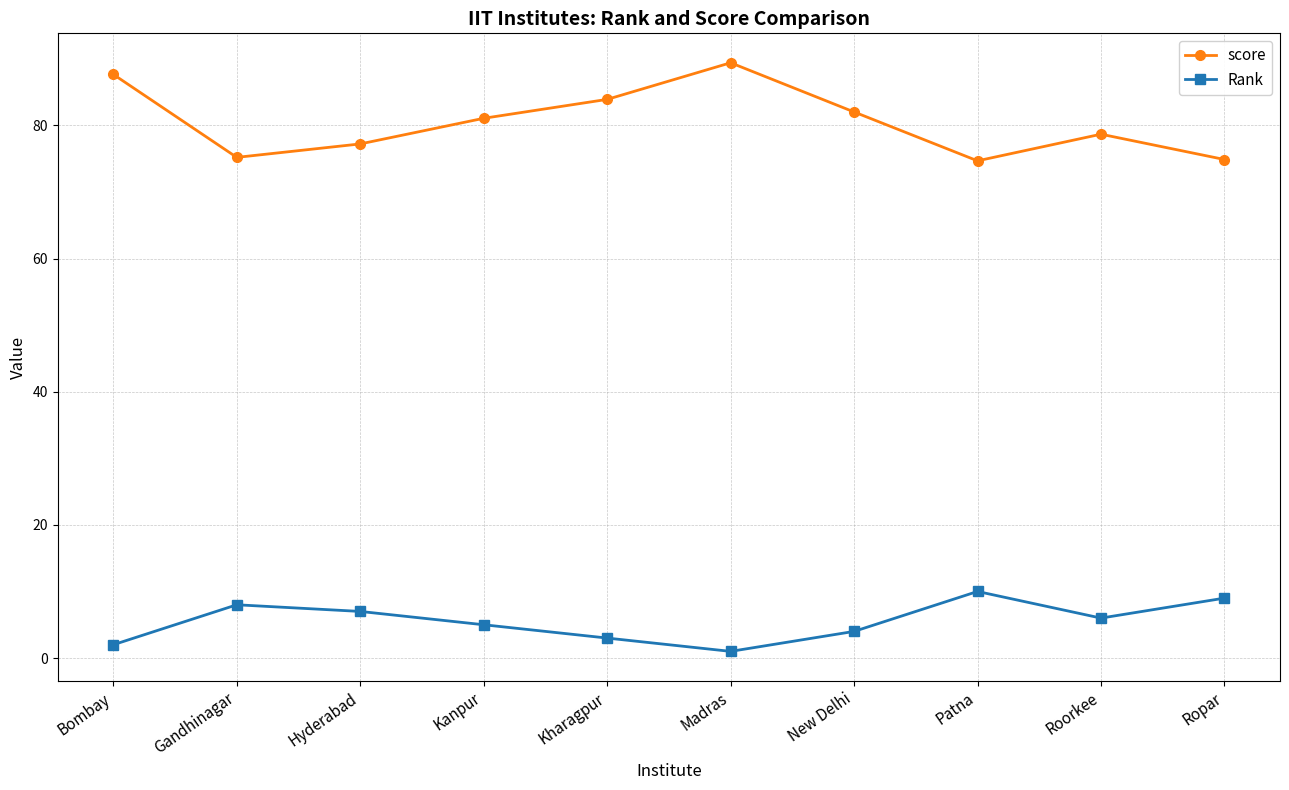

Which category has the highest value across all series?

Madras